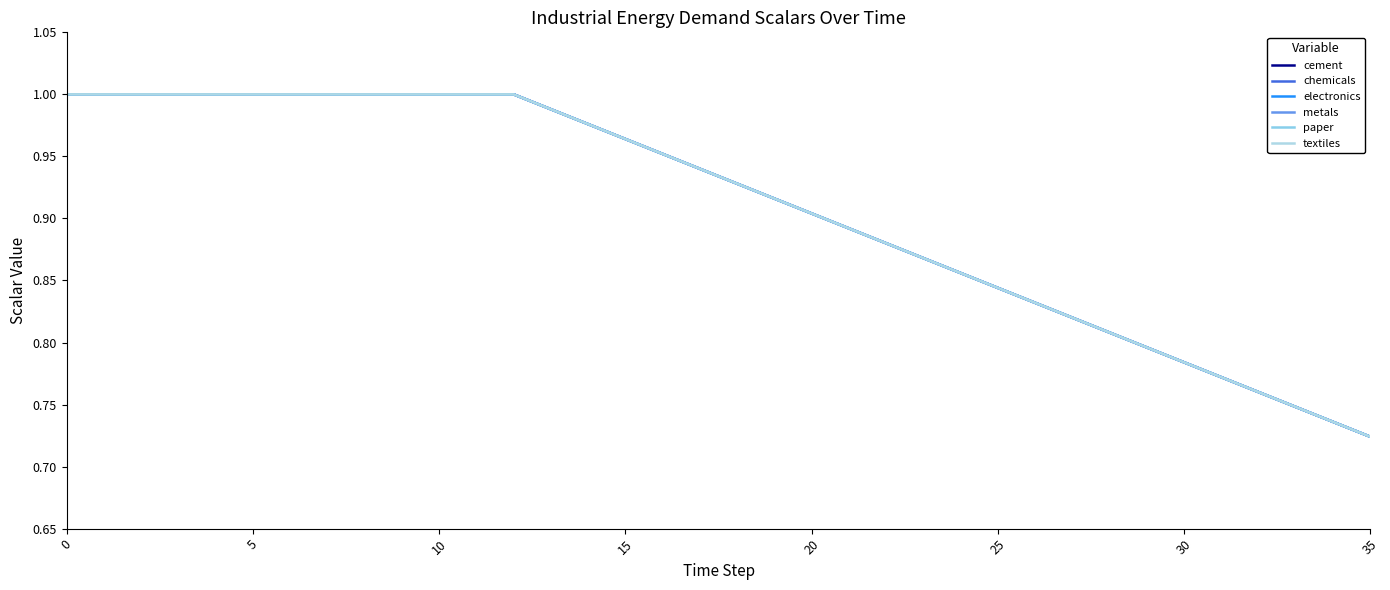

Does the chart display data point markers on the line(s)?

No